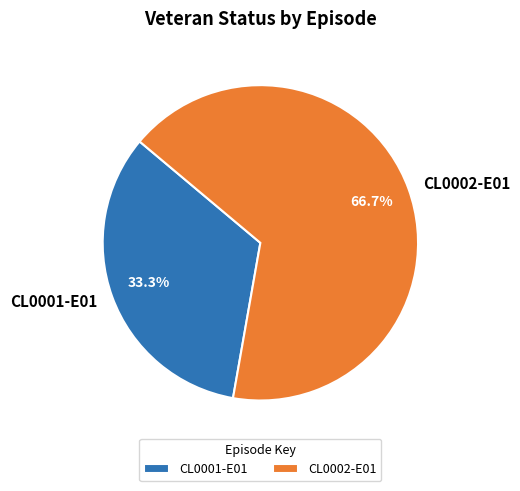

Combined, do CL0001-E01 and CL0002-E01 account for over 50%?

Yes